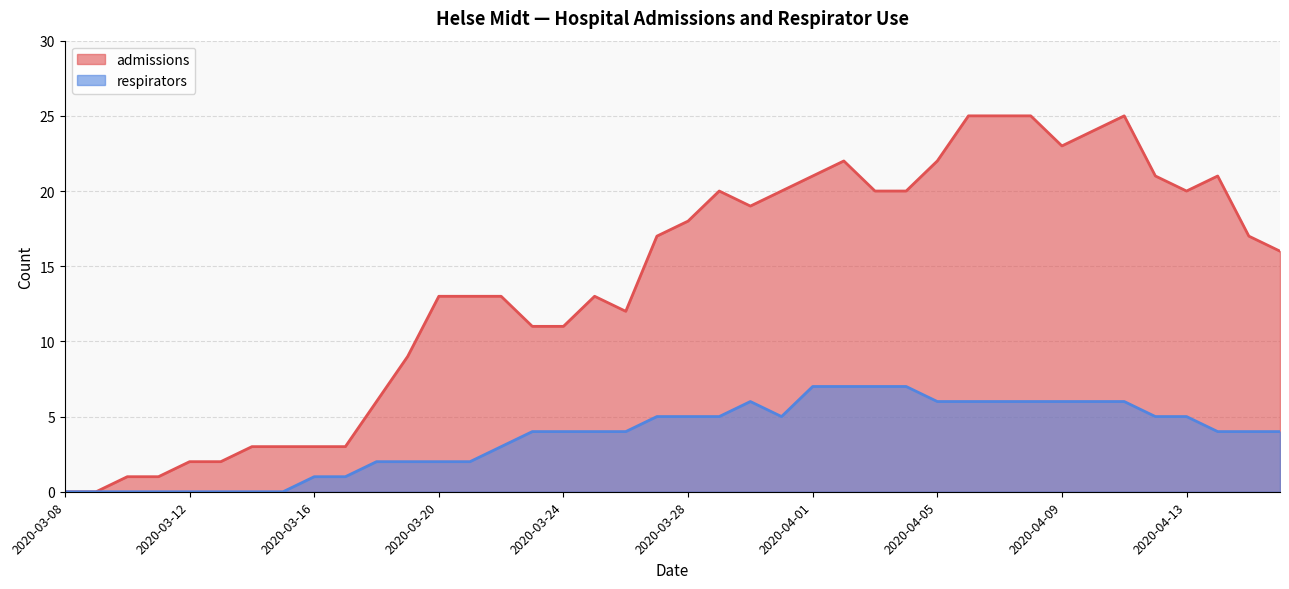

Reading left to right, transcribe all the data shown in this chart.

admissions: 0	0	1	1	2	2	3	3	3	3	6	9	13	13	13	11	11	13	12	17	18	20	19	20	21	22	20	20	22	25	25	25	23	24	25	21	20	21	17	16
respirators: 0	0	0	0	0	0	0	0	1	1	2	2	2	2	3	4	4	4	4	5	5	5	6	5	7	7	7	7	6	6	6	6	6	6	6	5	5	4	4	4